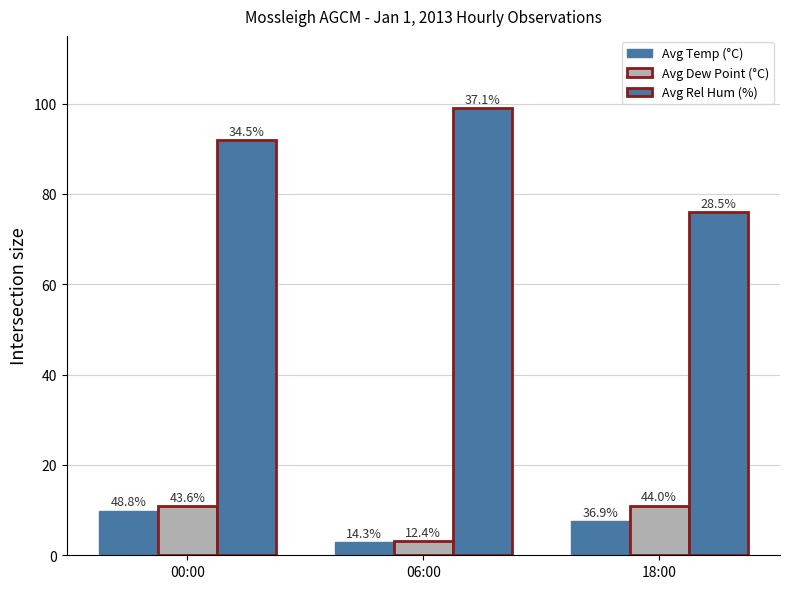

How many bars are there in each group?

3